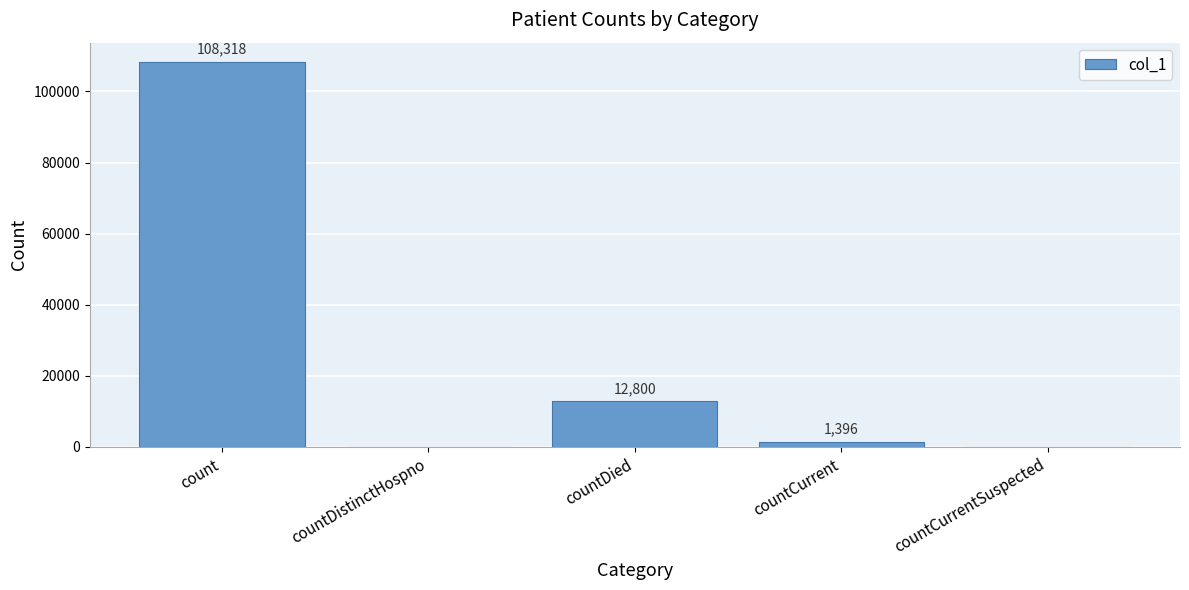

The value at countCurrentSuspected is 0. True or false?

True